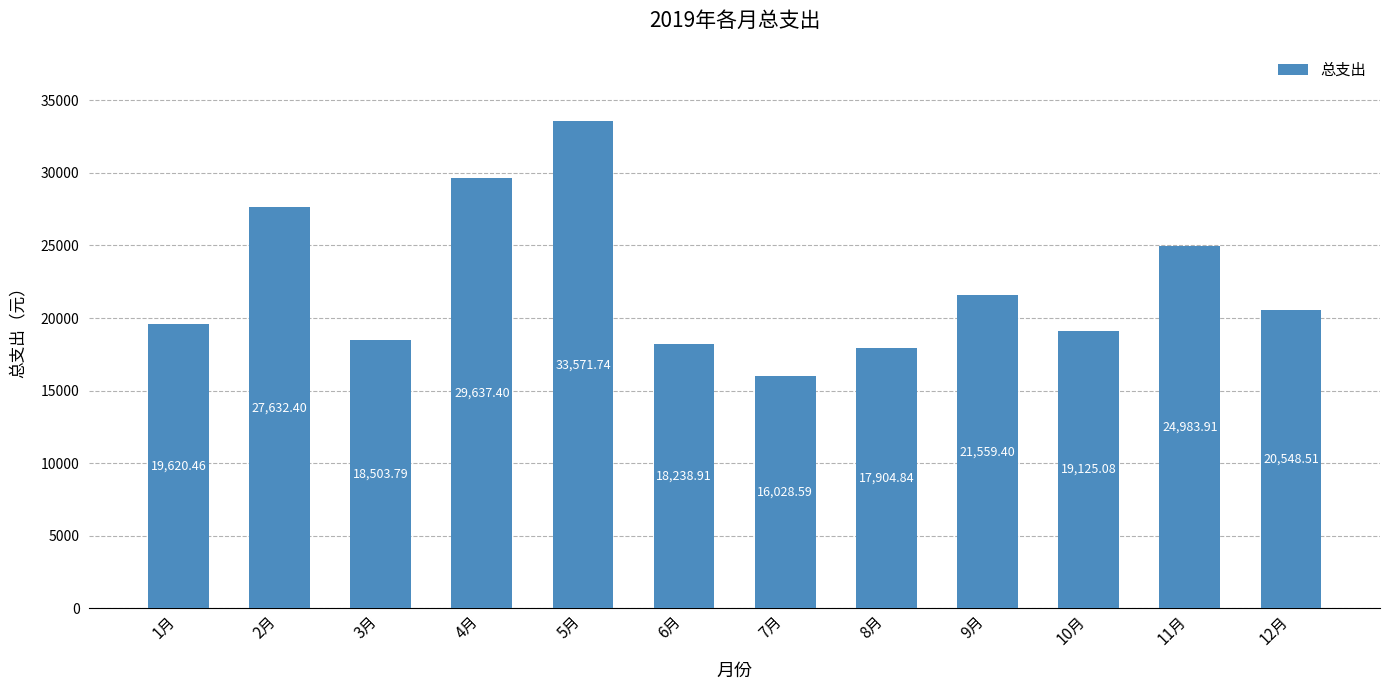

Which label corresponds to the largest value in the chart?

5月